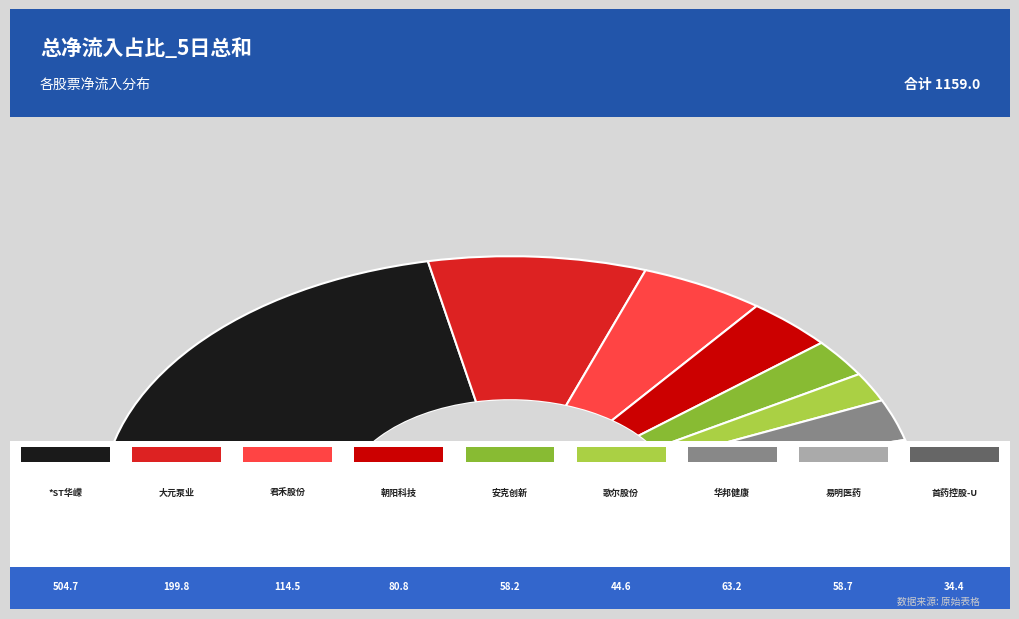

Rank the categories by value from lowest to highest.

首药控股-U, 歌尔股份, 安克创新, 易明医药, 华邦健康, 朝阳科技, 君禾股份, 大元泵业, *ST华嵘